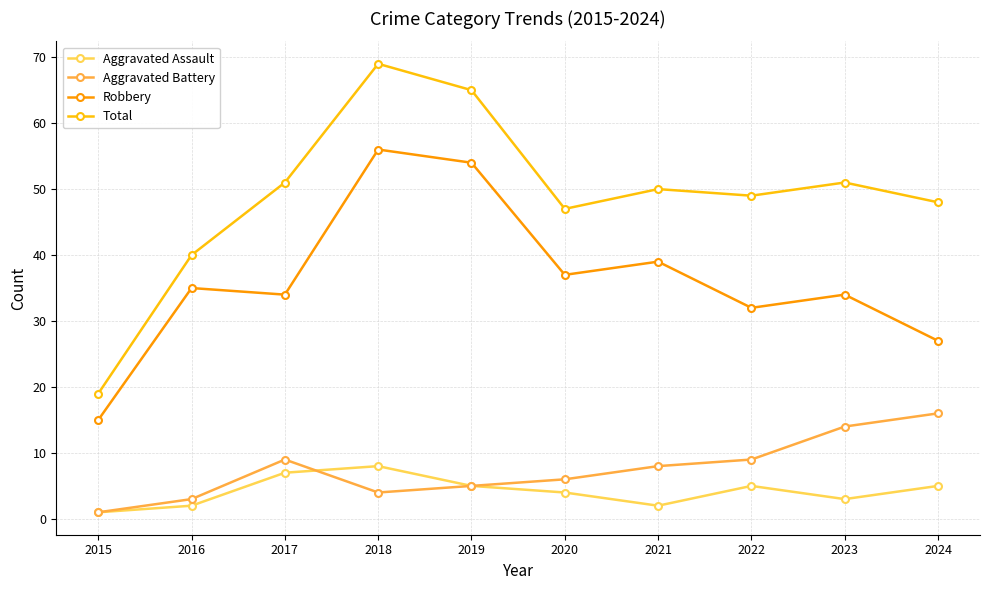

What is the difference between the highest and lowest values at 2015?

18